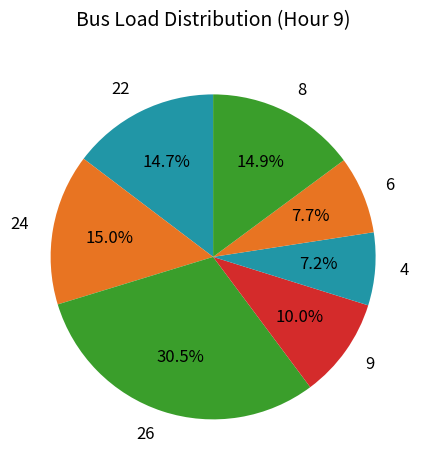

The 6 slice represents 8% of the pie. True or false?

True